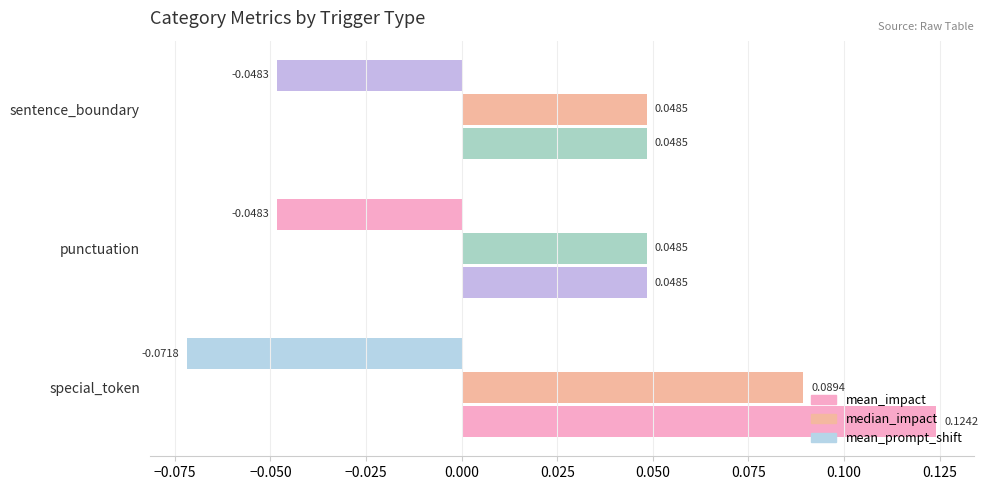

Count the number of categories in the chart.

3